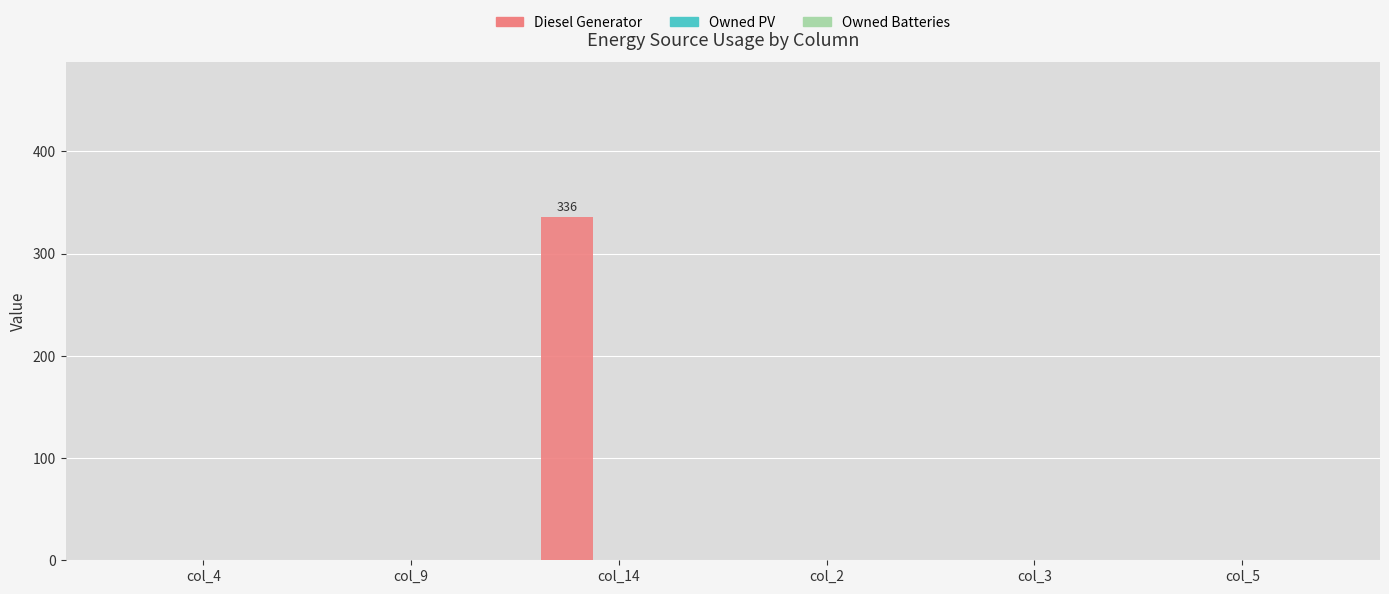

Is it true that the value at col_4 is 0?

True